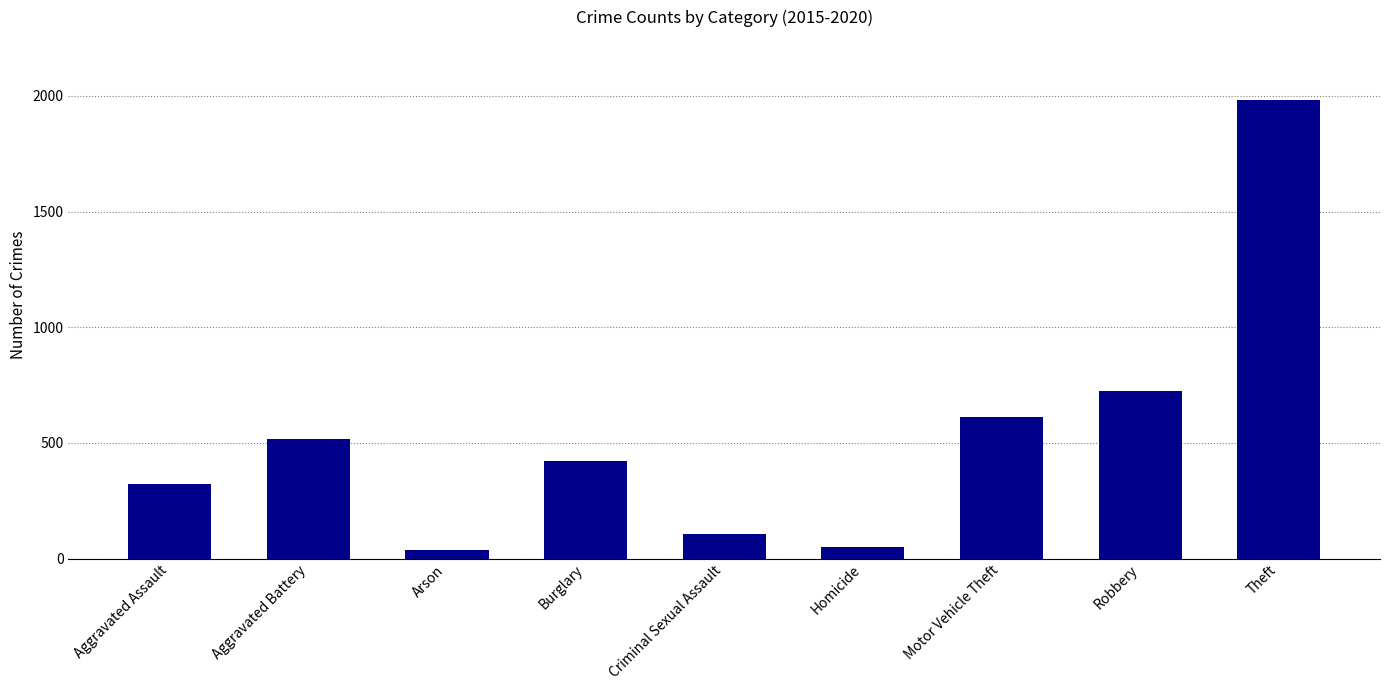

What is the sum of all values?

4771